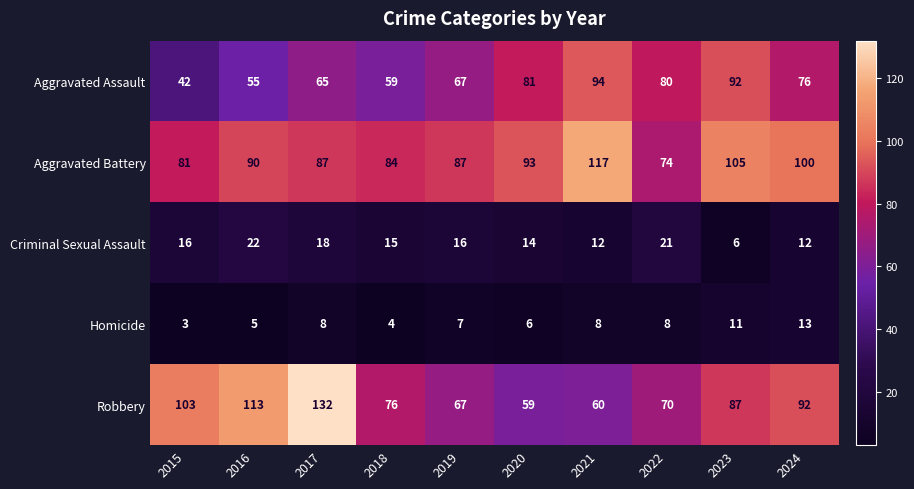

How many Criminal Sexual Assault values are between 12 and 18?

7